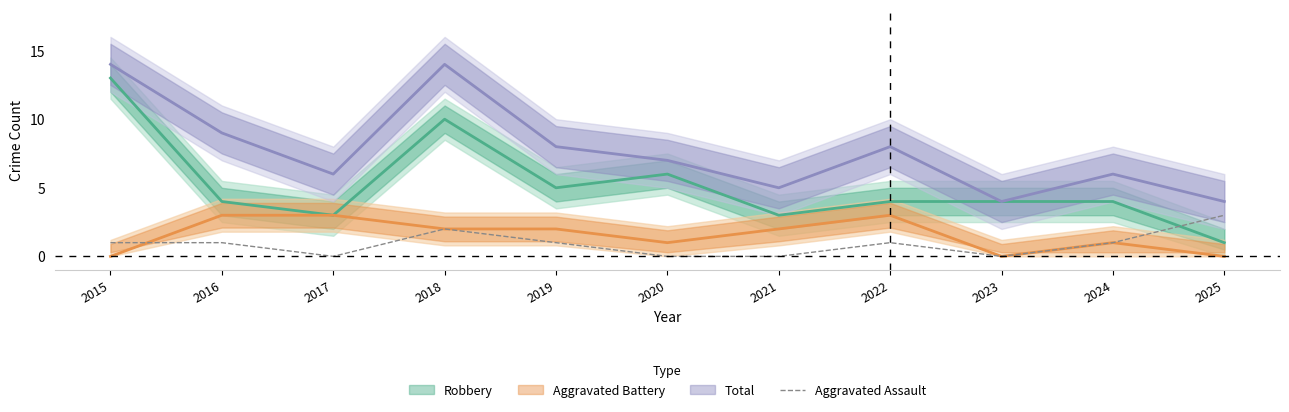

How many categories are shown in the chart?

11